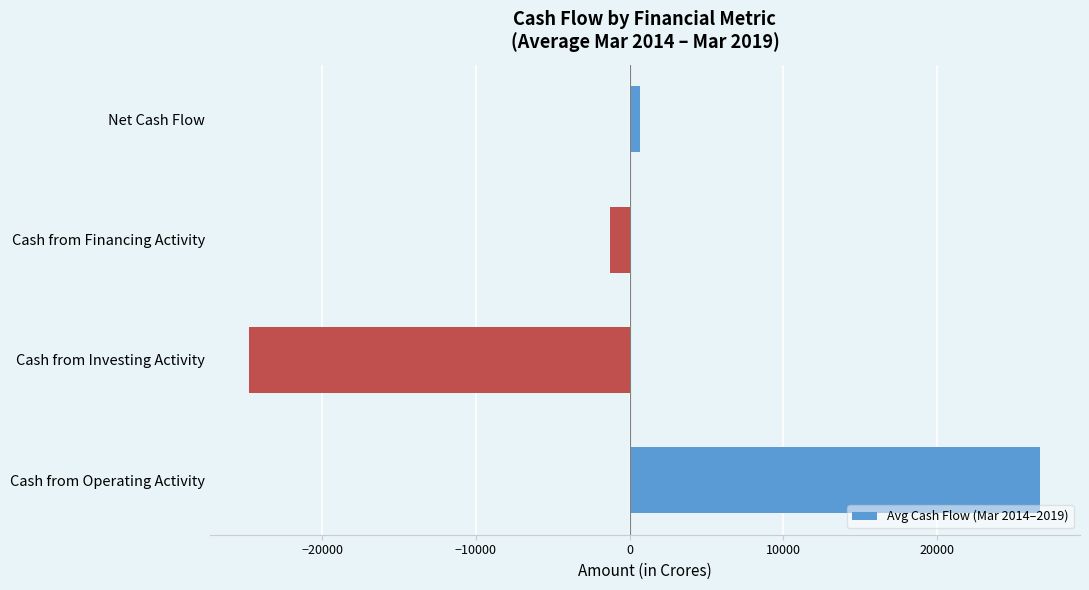

Reading bottom to top, extract all data points from this chart.

Cash from Operating Activity=26739.7	Cash from Investing Activity=-24746.5	Cash from Financing Activity=-1301.8	Net Cash Flow=691.3